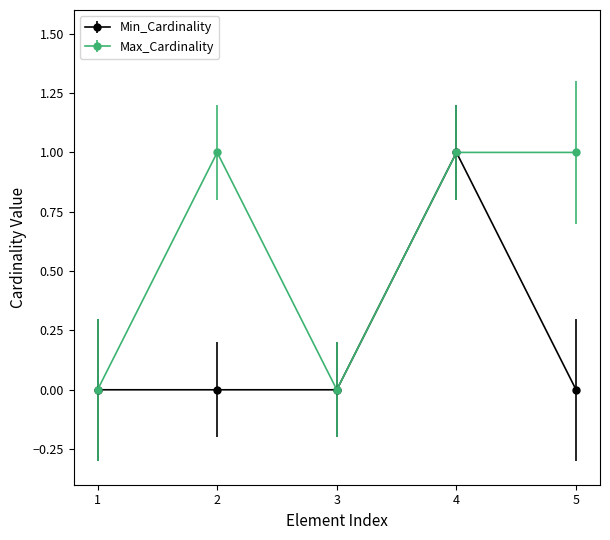

How many interior local valleys does the Max_Cardinality series have?

1